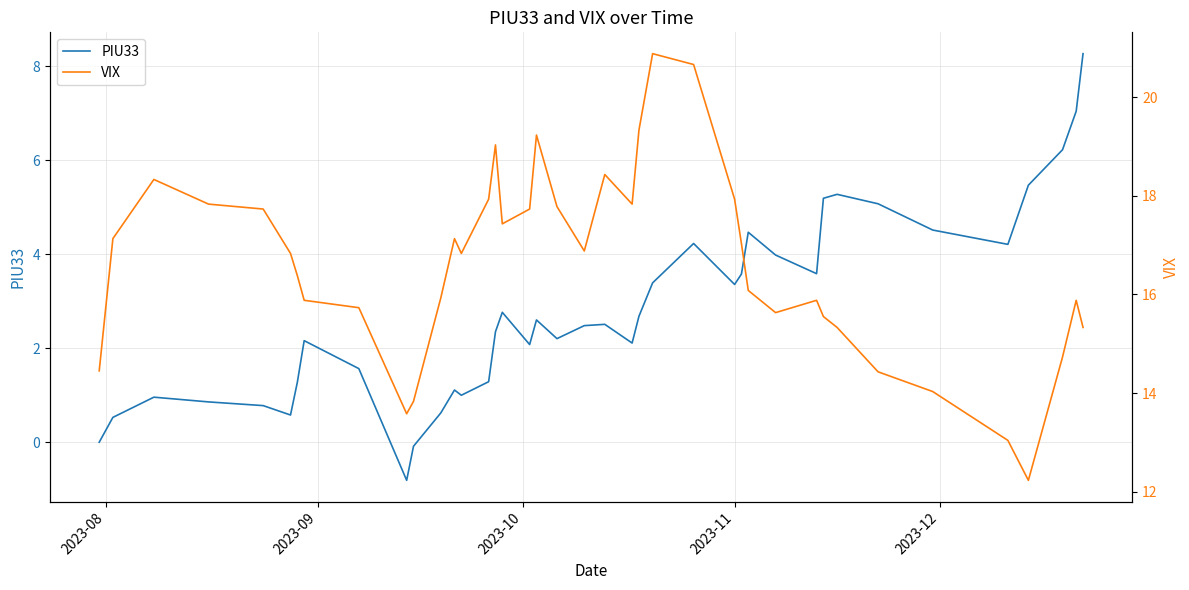

True or false: VIX and PIU33 cross at least once.

False